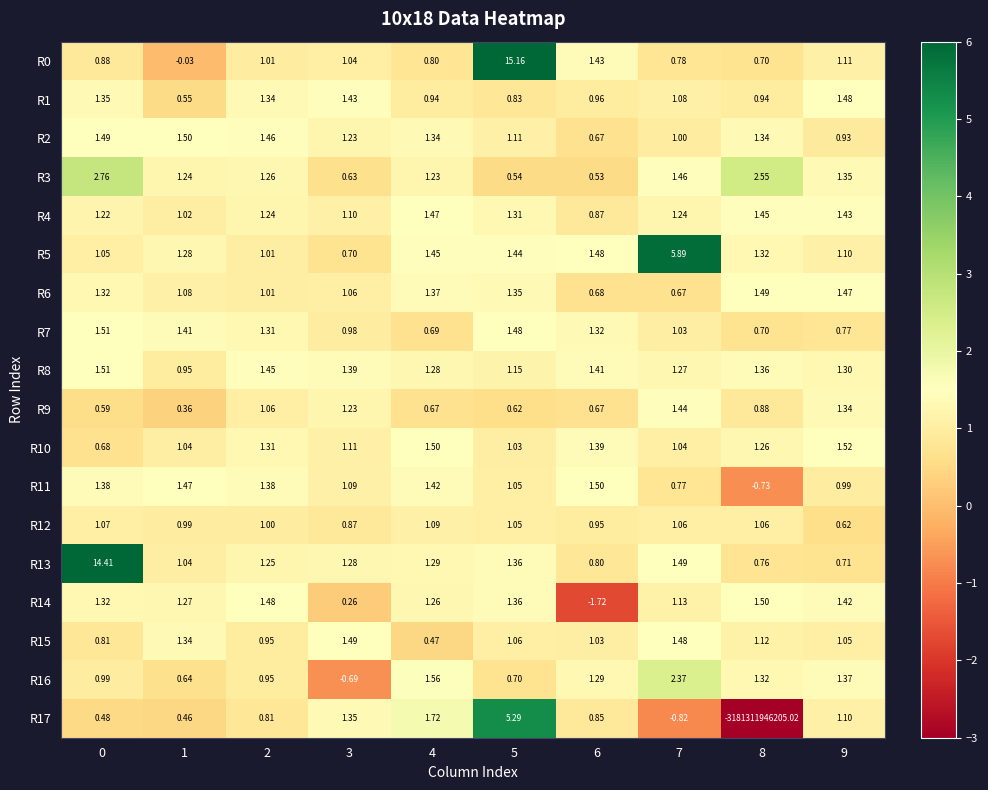

Is the value of R0 at 5 greater than the value of R7 at 5?

Yes